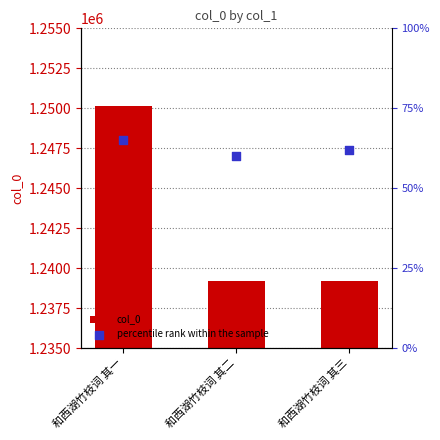

Which series reaches the maximum Y coordinate?

col_0